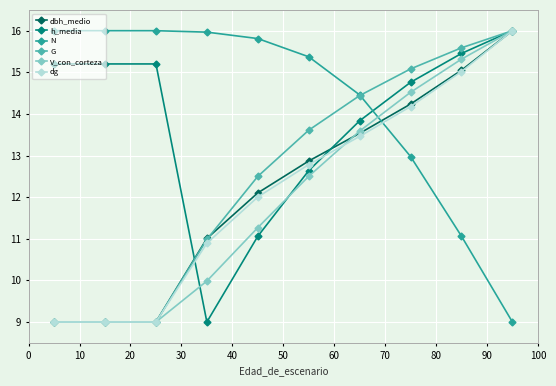

What is the average value of the h_media series?

13.8